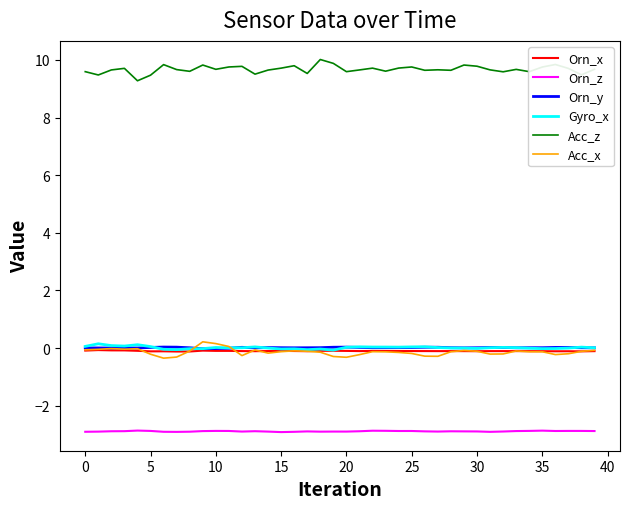

True or false: Orn_y and Orn_z cross at least once.

False